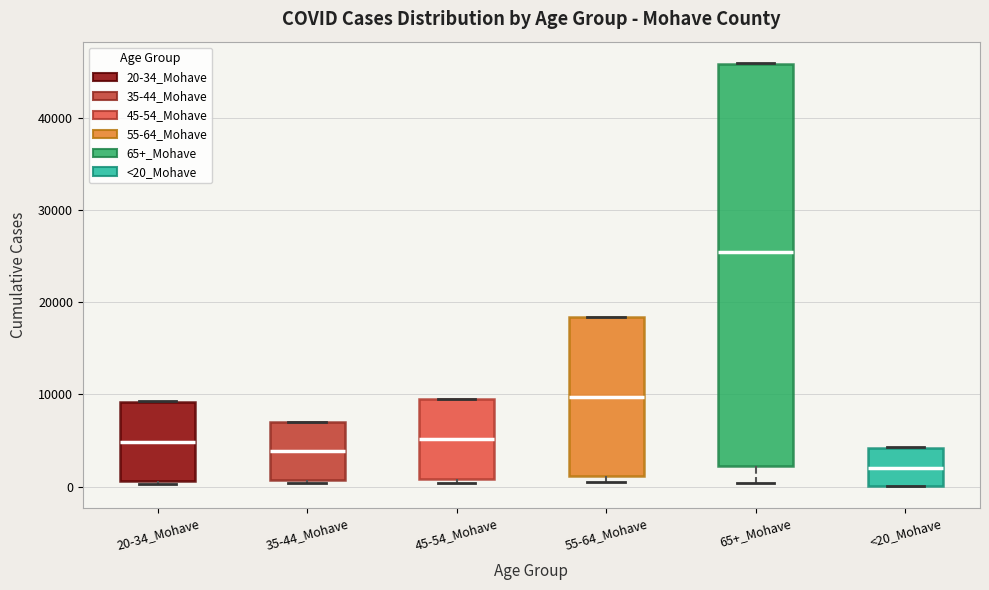

Reading left to right, read every box against the y-axis: the position of its median line, the range the box covers, and the ends of its whiskers. The values are not printed on the chart, so give them approximately, as read against the axis.

20-34_Mohave: median 5000, box 1000 to 9000, whiskers 0 to 9000
35-44_Mohave: median 4000, box 1000 to 7000, whiskers 0 to 7000
45-54_Mohave: median 5000, box 1000 to 9000, whiskers 0 to 10000
55-64_Mohave: median 10000, box 1000 to 18000, whiskers 1000 (just below the box's lower edge) to 18000
65+_Mohave: median 25000, box 2000 to 46000, whiskers 0 to 46000
<20_Mohave: median 2000, box 0 to 4000, whiskers 0 to 4000